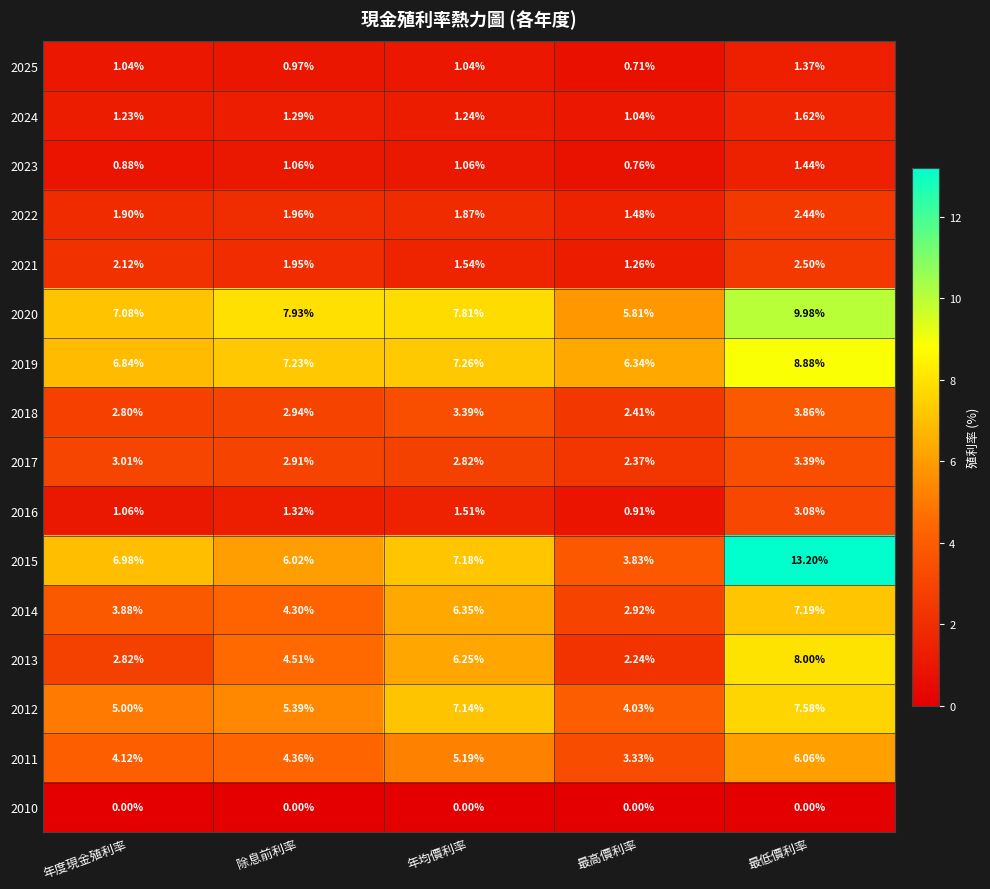

Is the value of 2013 at 最高價利率 greater than the value of 2018 at 除息前利率?

No